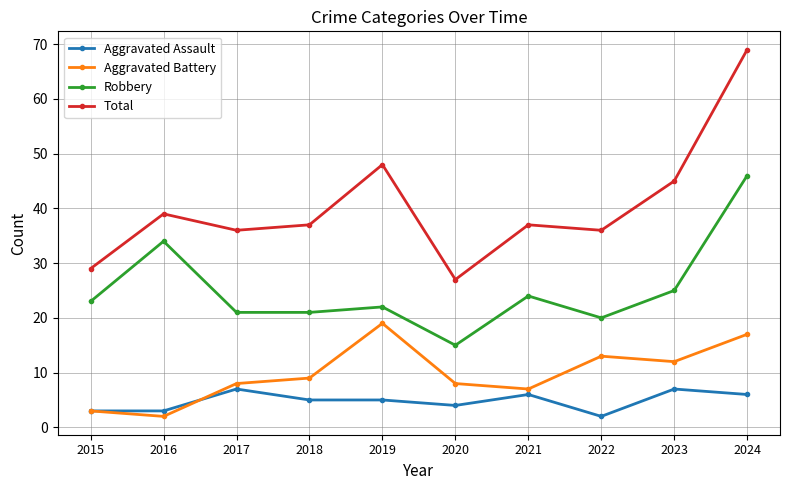

What is the minimum value for Robbery?

15